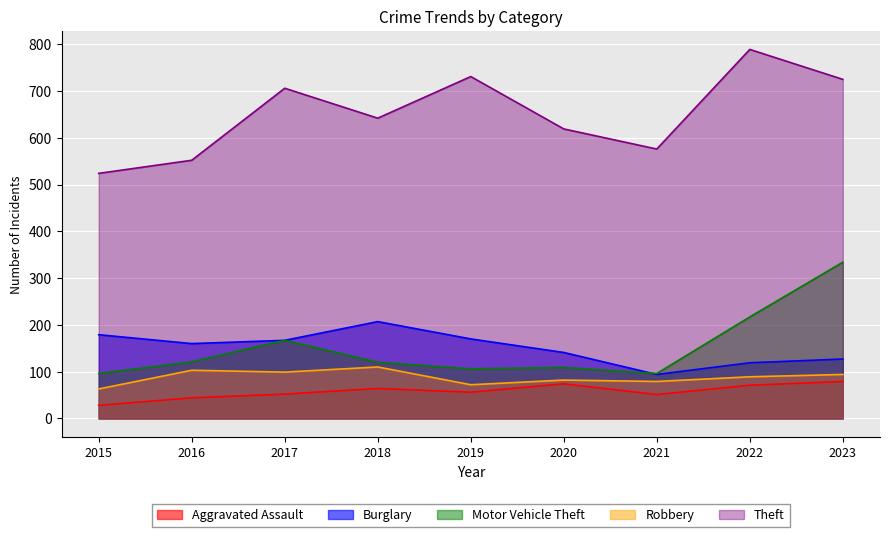

What is the minimum value shown in the chart?

28